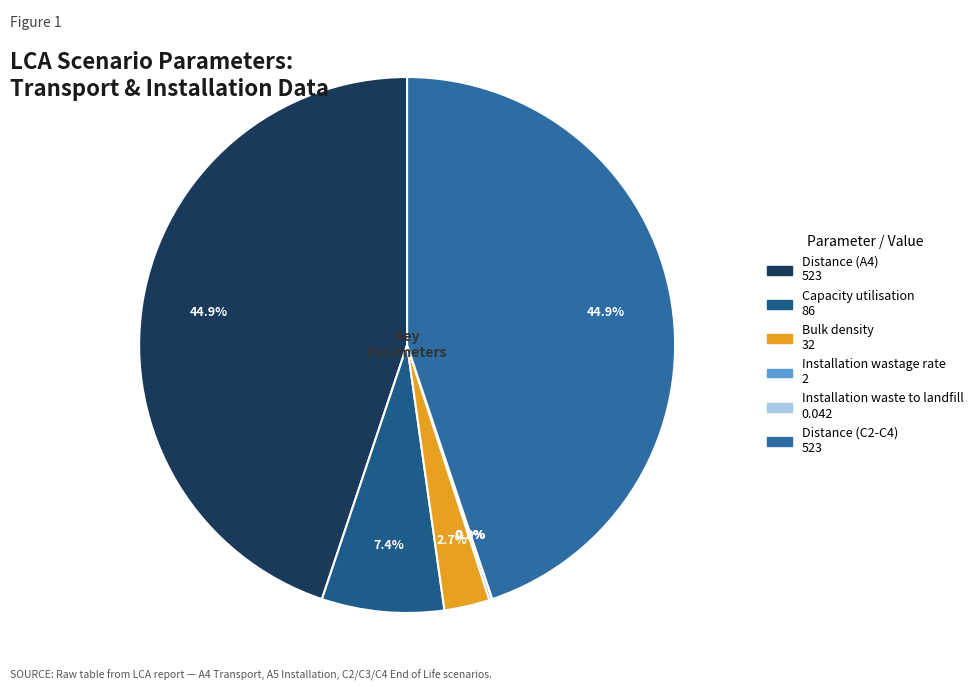

Is there any slice that represents more than half of the pie?

No